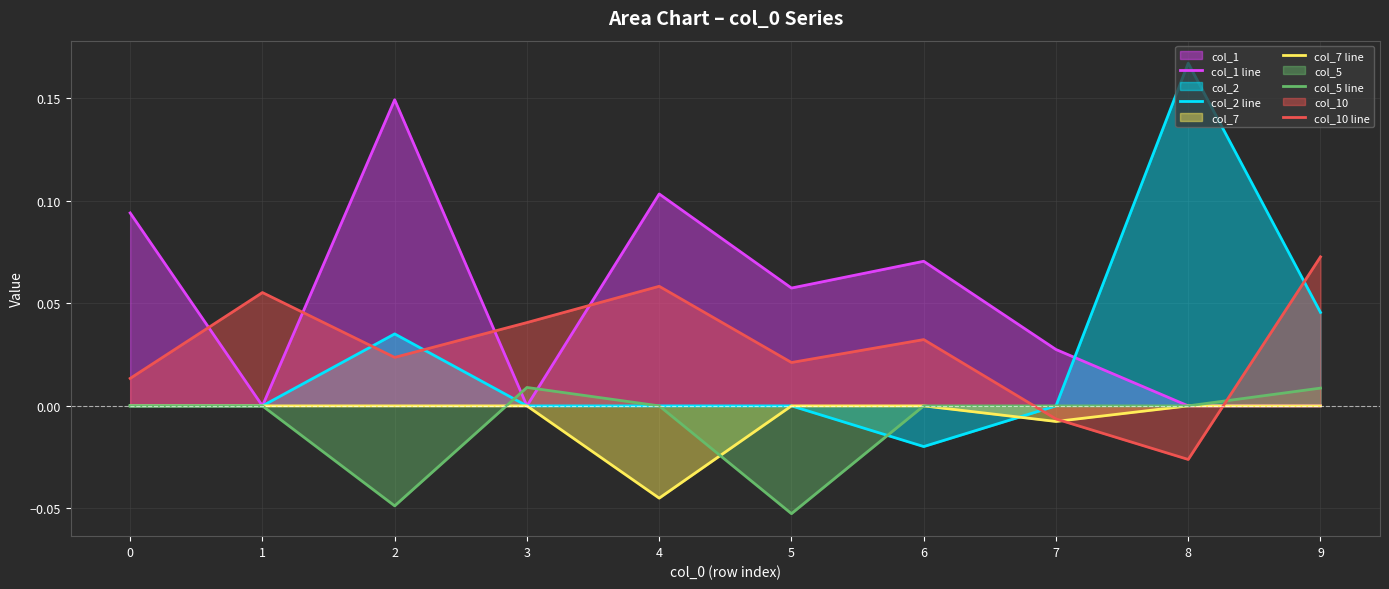

What is the sum of all col_1 line values?

0.5